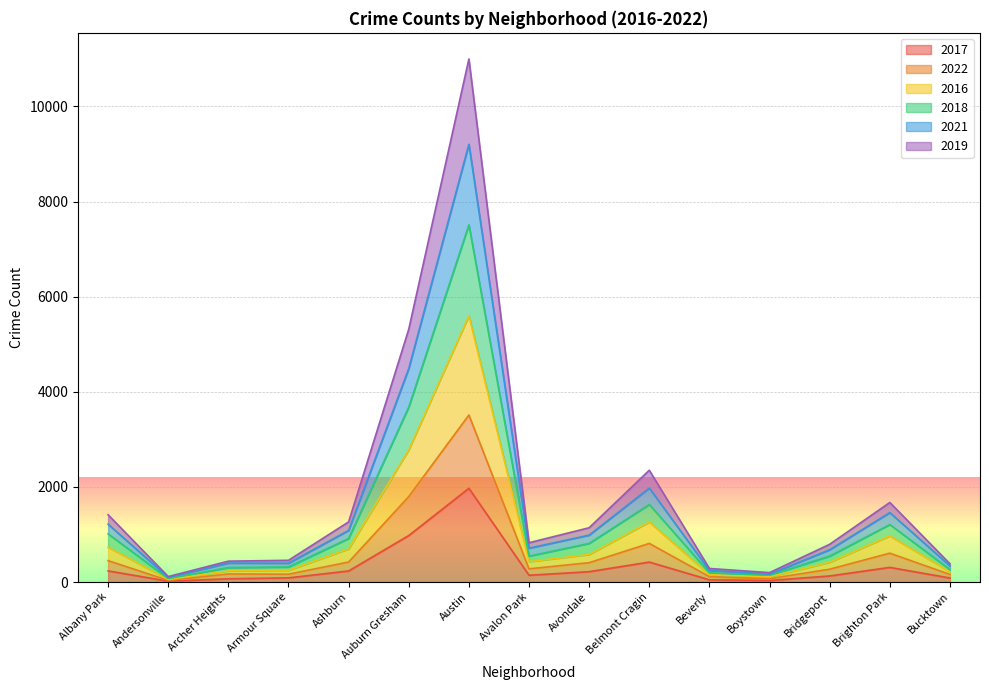

At which category does 2017 reach its first local peak?

Austin